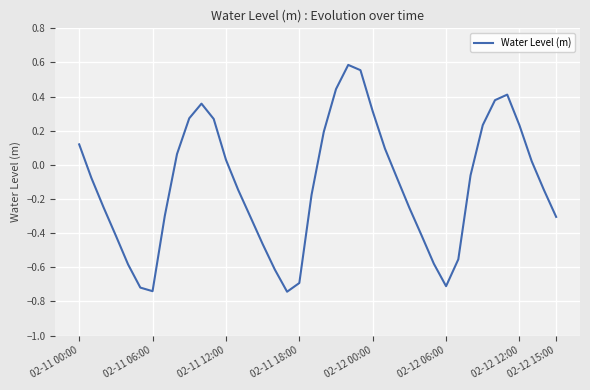

What is the difference between the maximum and minimum values?

1.3